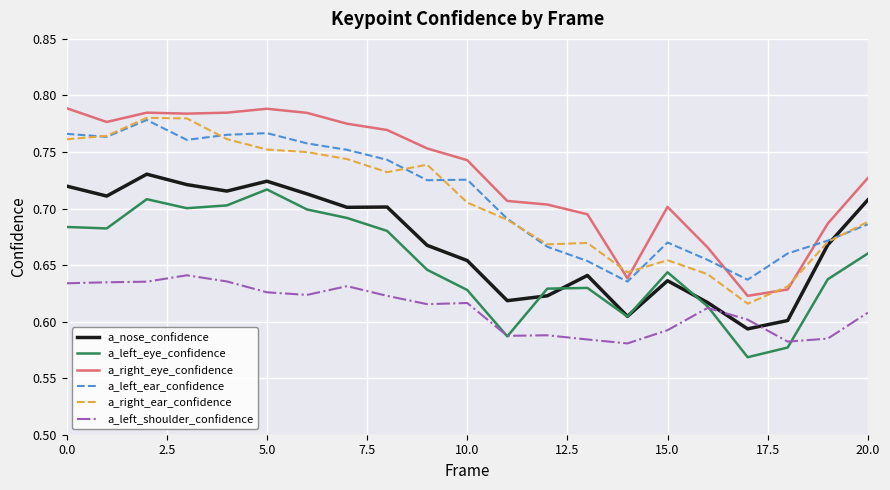

True or false: a_left_eye_confidence and a_right_ear_confidence intersect in this chart.

False